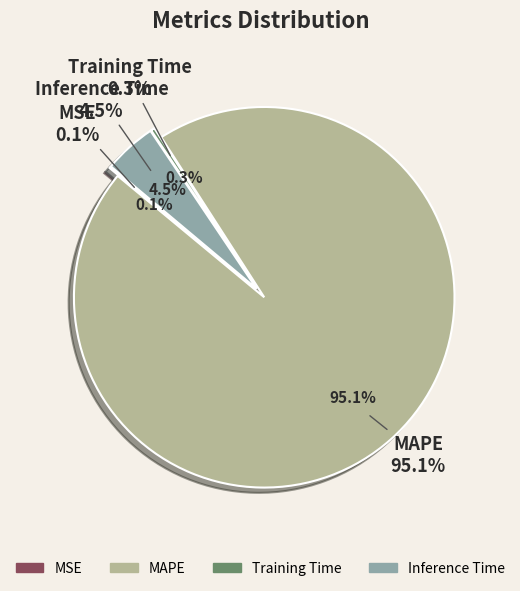

Count the number of slices in the pie.

4